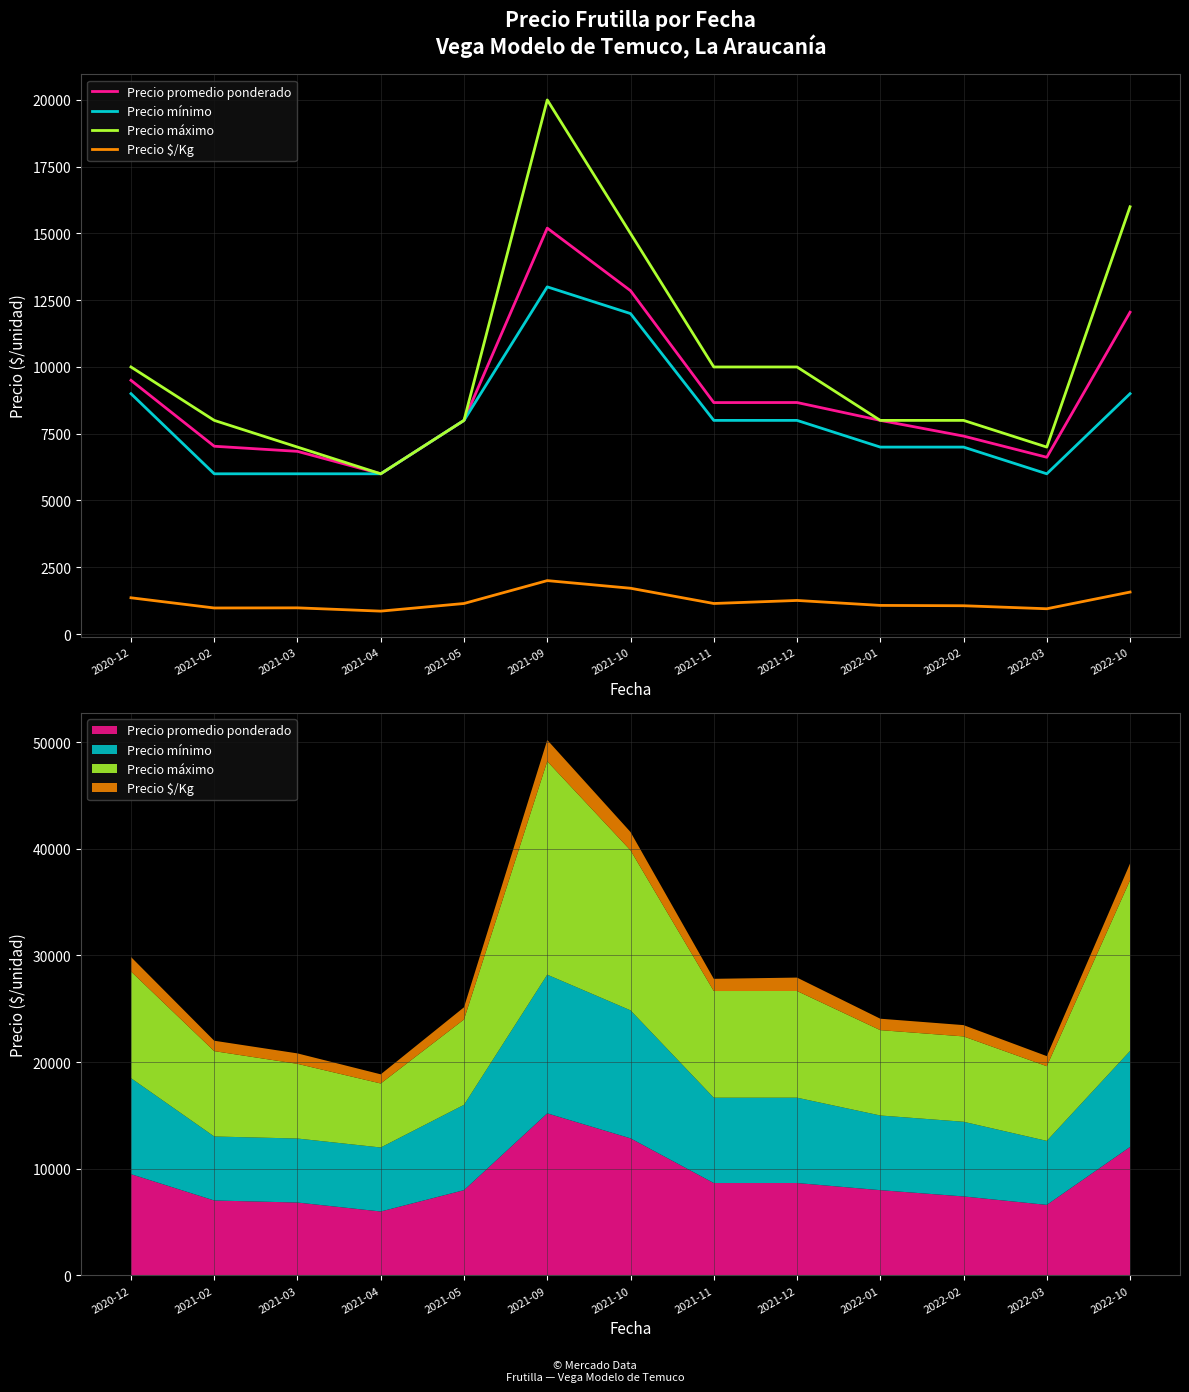

The value of Precio promedio ponderado at 2022-03 is 1460. True or false?

False